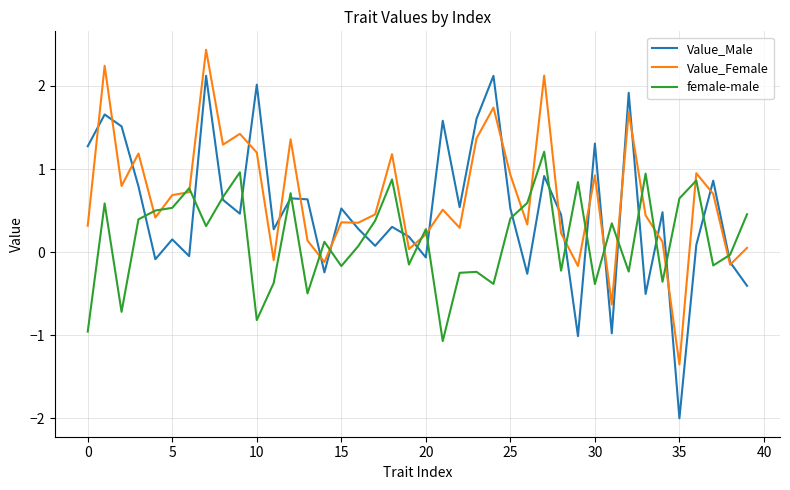

Which series has the largest range (max minus min)?

Value_Male